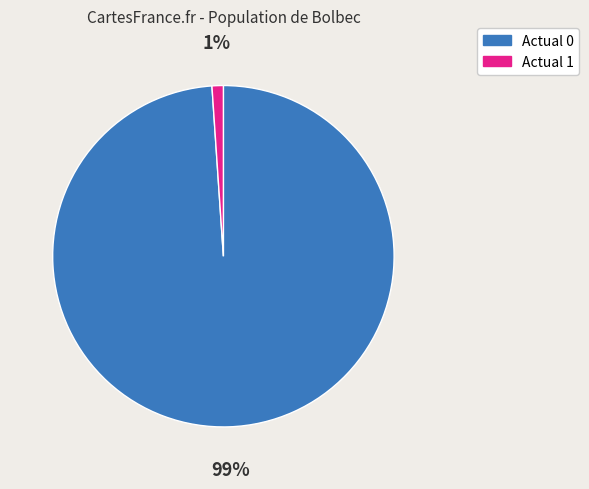

Is the sum of Actual 0 and Actual 1 greater than half?

Yes